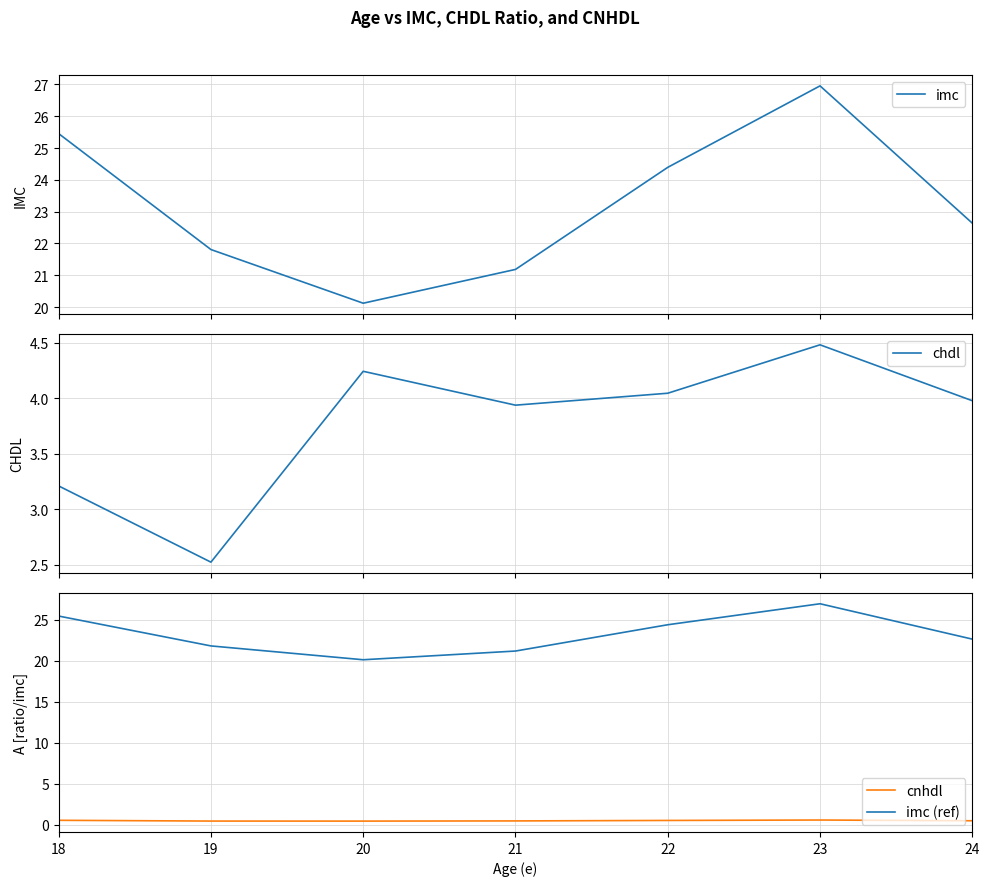

The value of cnhdl at 21 is 0.7. True or false?

False